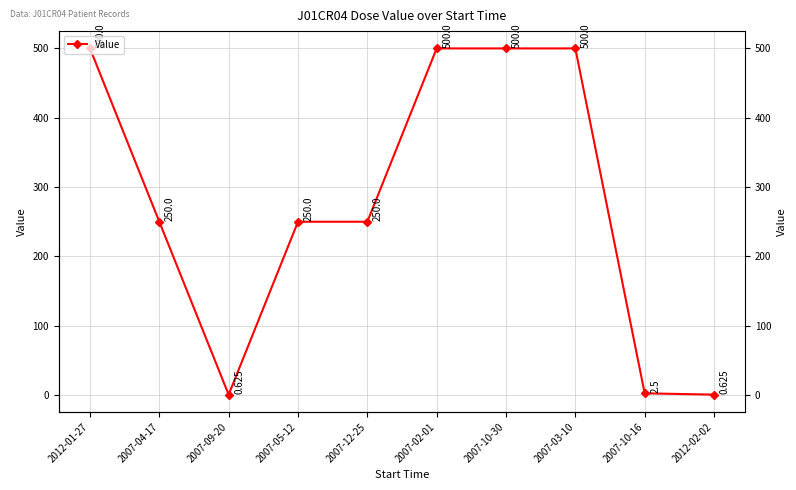

Read the value at 2007-04-17.

250.0